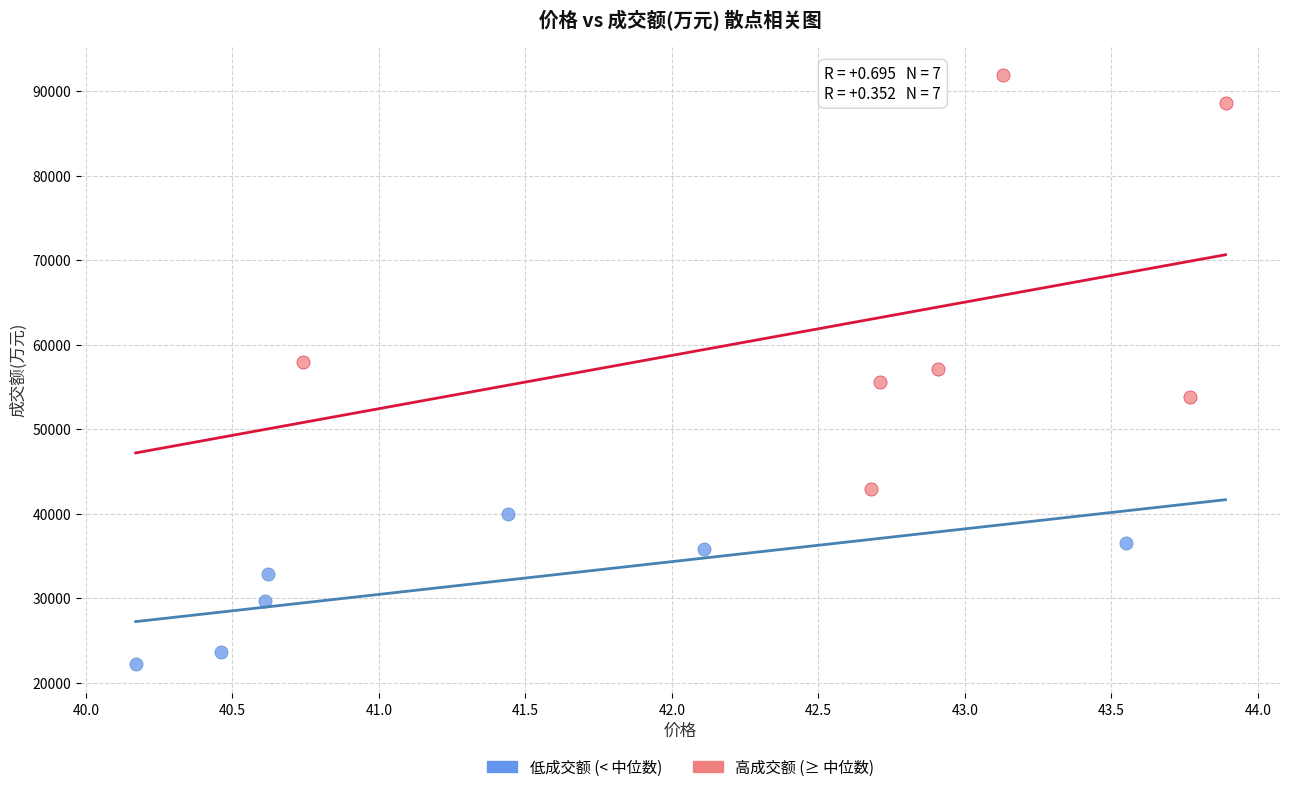

Which series has the widest spread of Y values?

高成交额 (≥ 中位数)